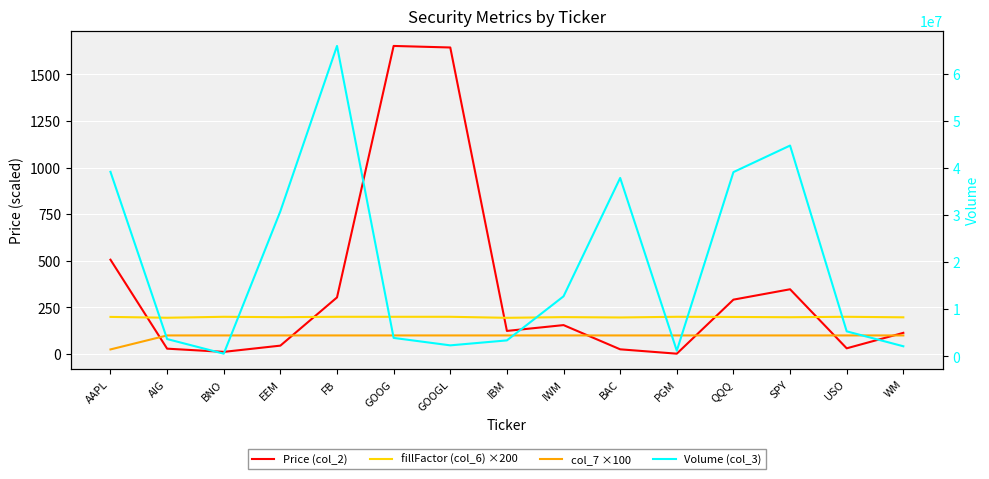

What is the maximum value for col_7 ×100?

100.0